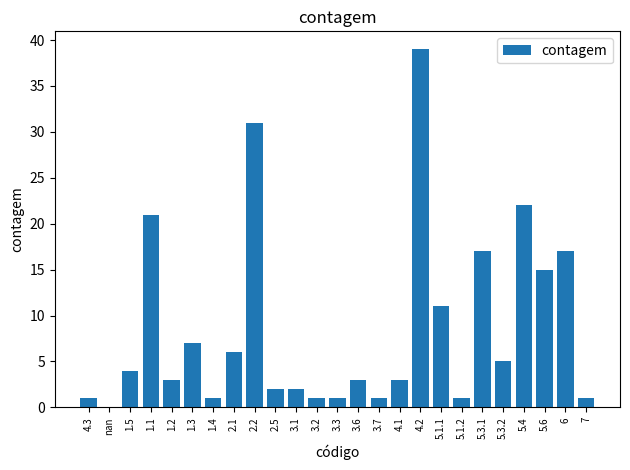

Which label corresponds to the largest value in the chart?

4.2